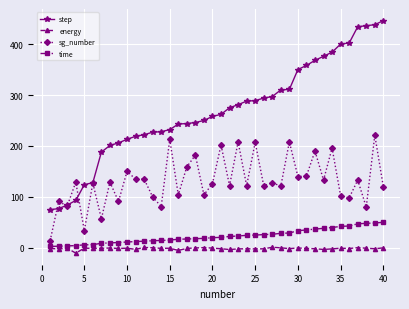

What is the sum of all step values?

10757.0